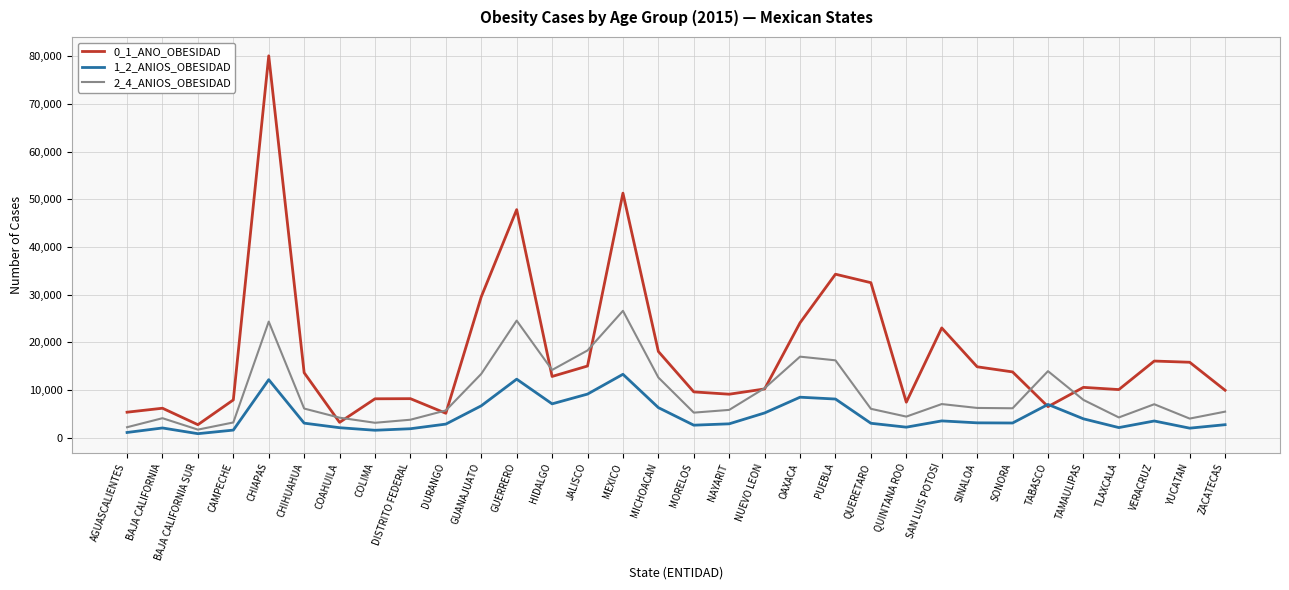

At how many categories does at least one series exceed 48281?

2